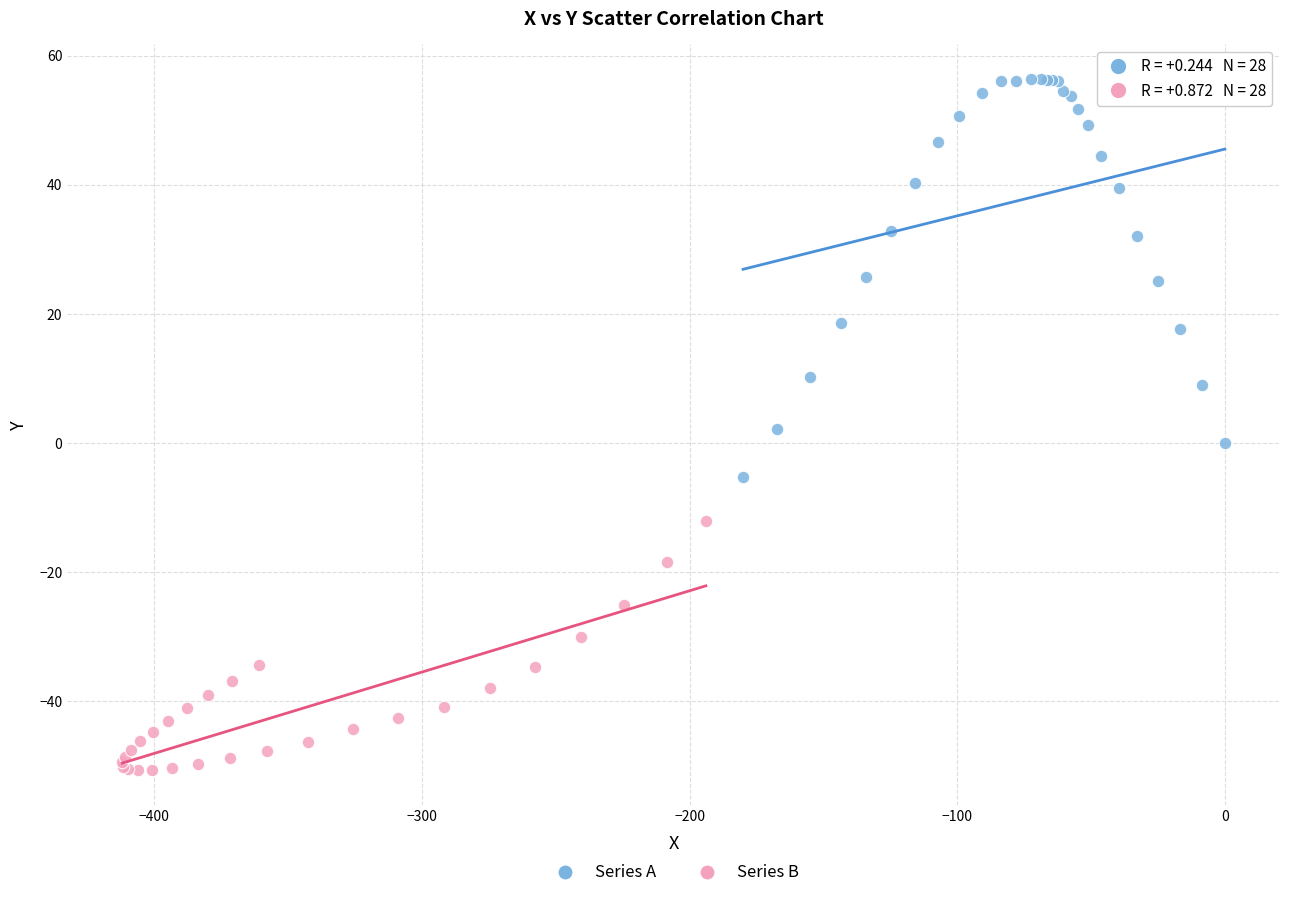

What are all the series names shown in the legend?

Series A, Series B